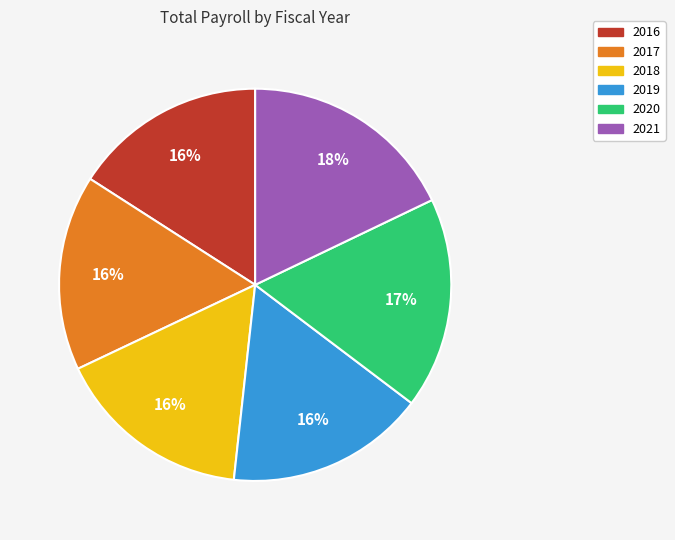

Do 2016 and 2018 together represent more than half of the pie?

No